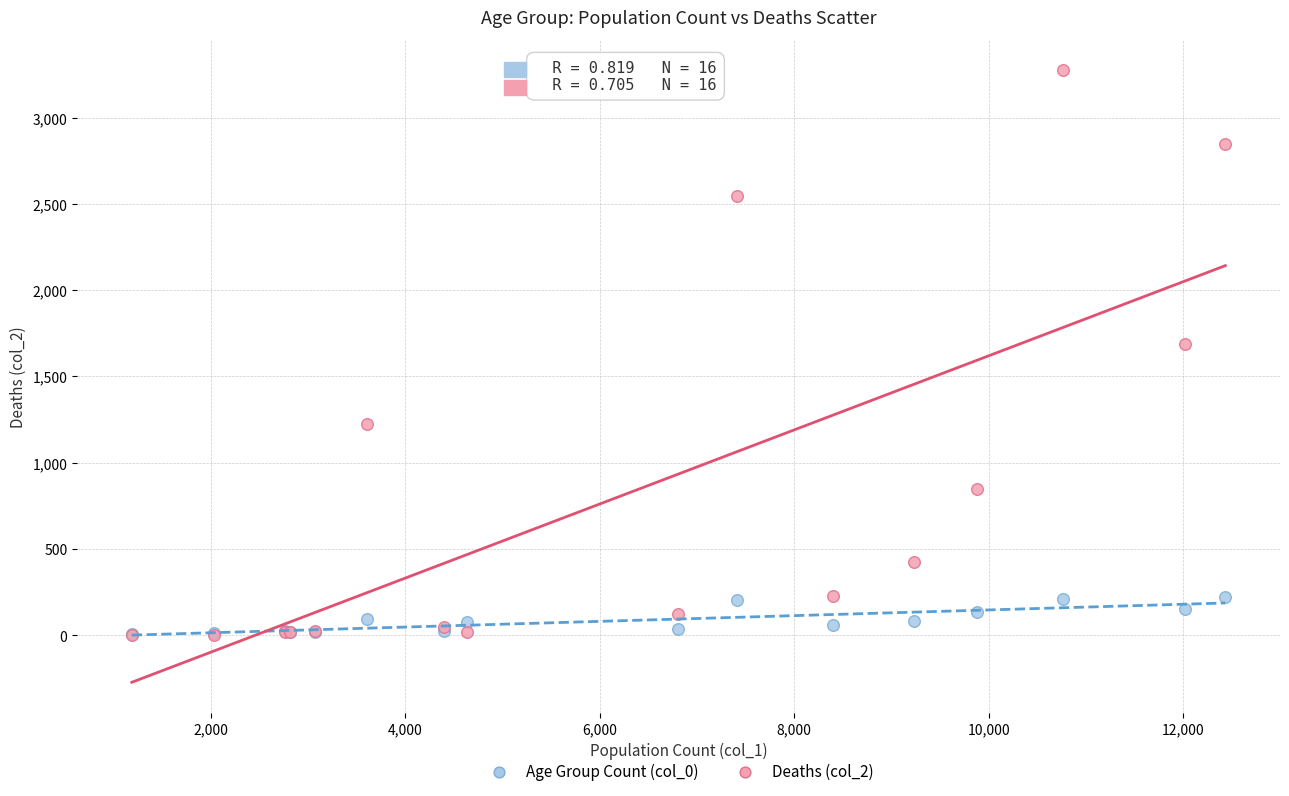

Across all series, what Y value is closest to 1638?

1690